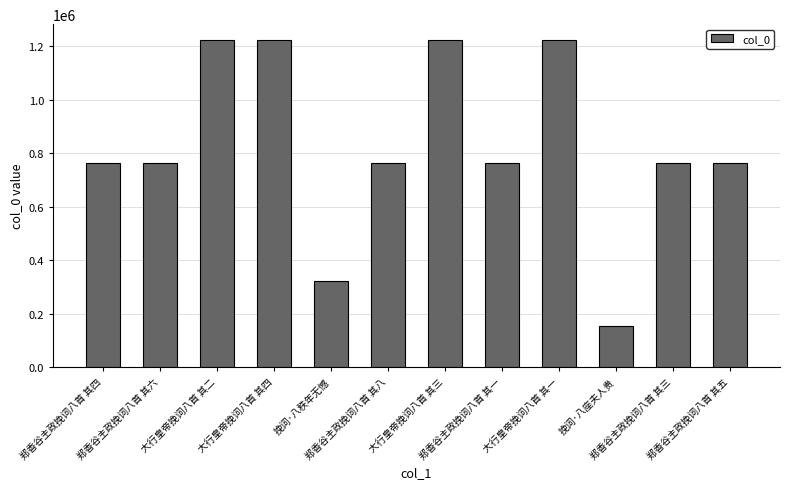

What is the minimum value shown in the chart?

152124